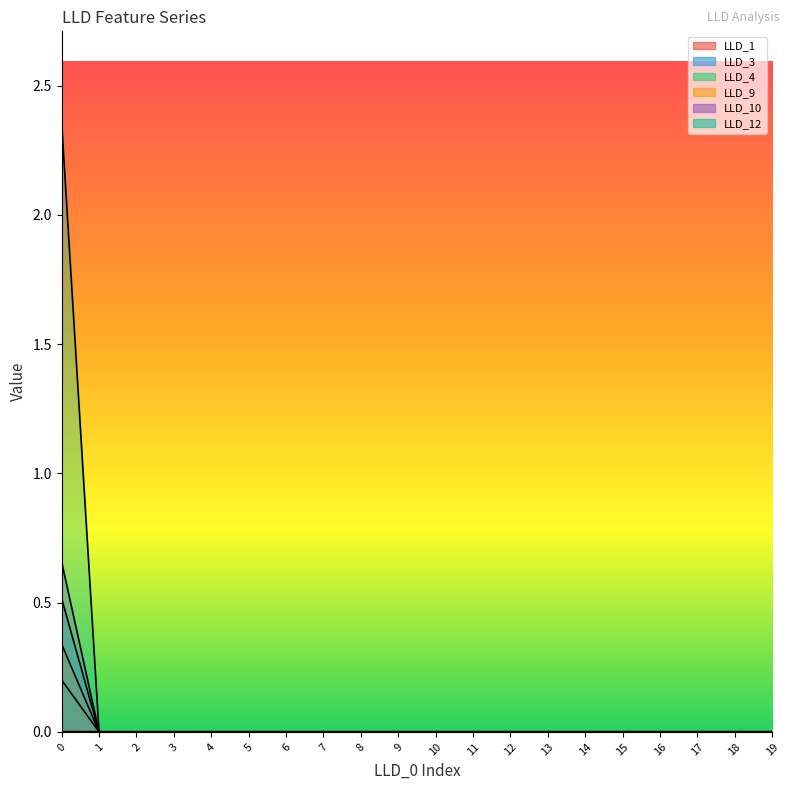

Rank the series at 8 from highest to lowest value.

LLD_1, LLD_3, LLD_4, LLD_9, LLD_10, LLD_12